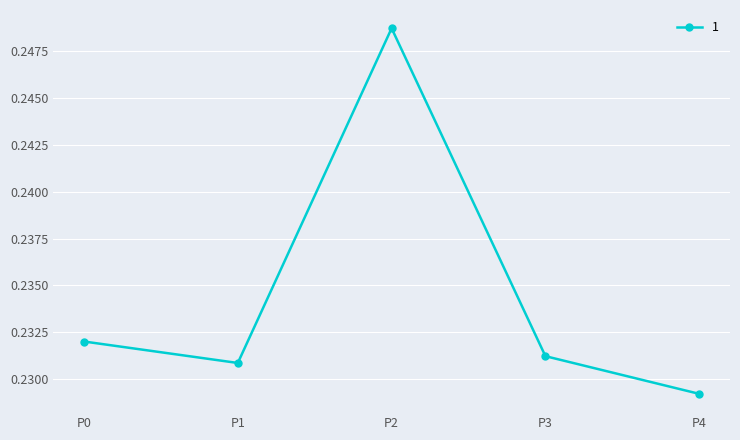

What is the sum of all values?

1.2